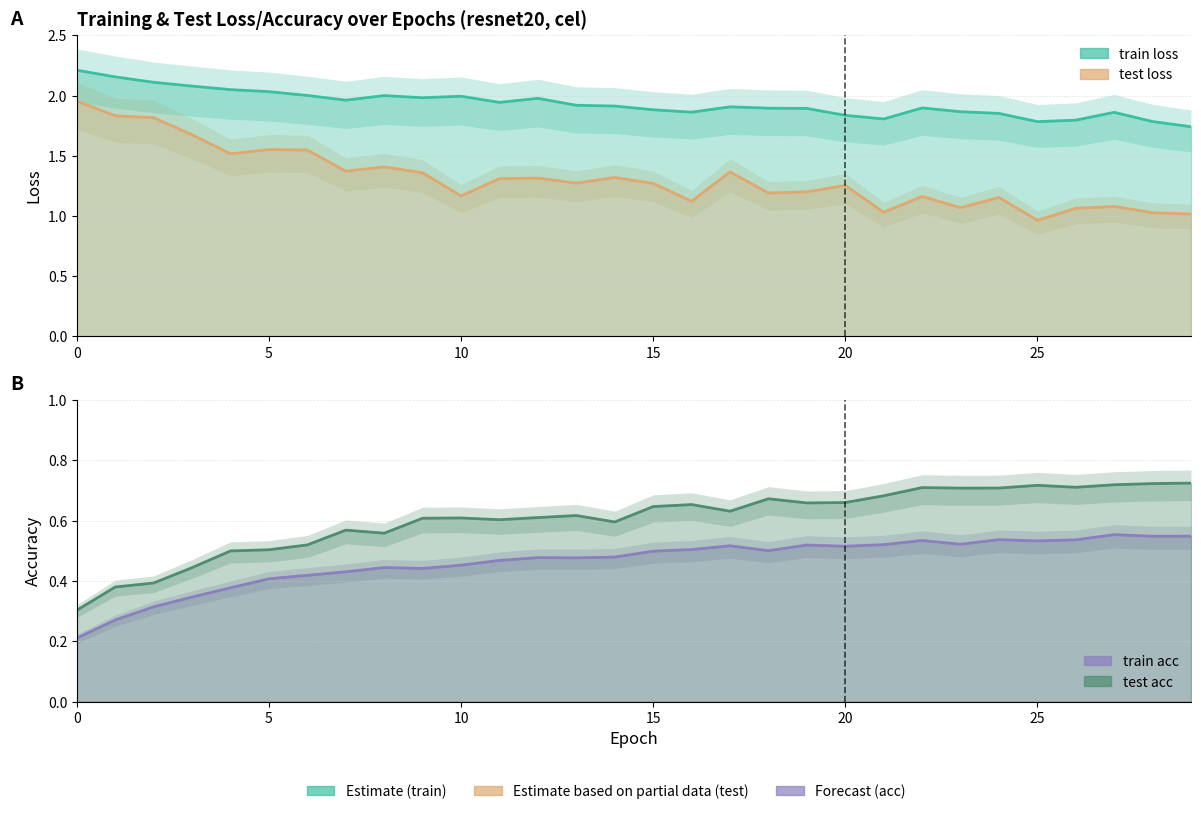

What is the spread (max minus min) of values at 1?

1.9